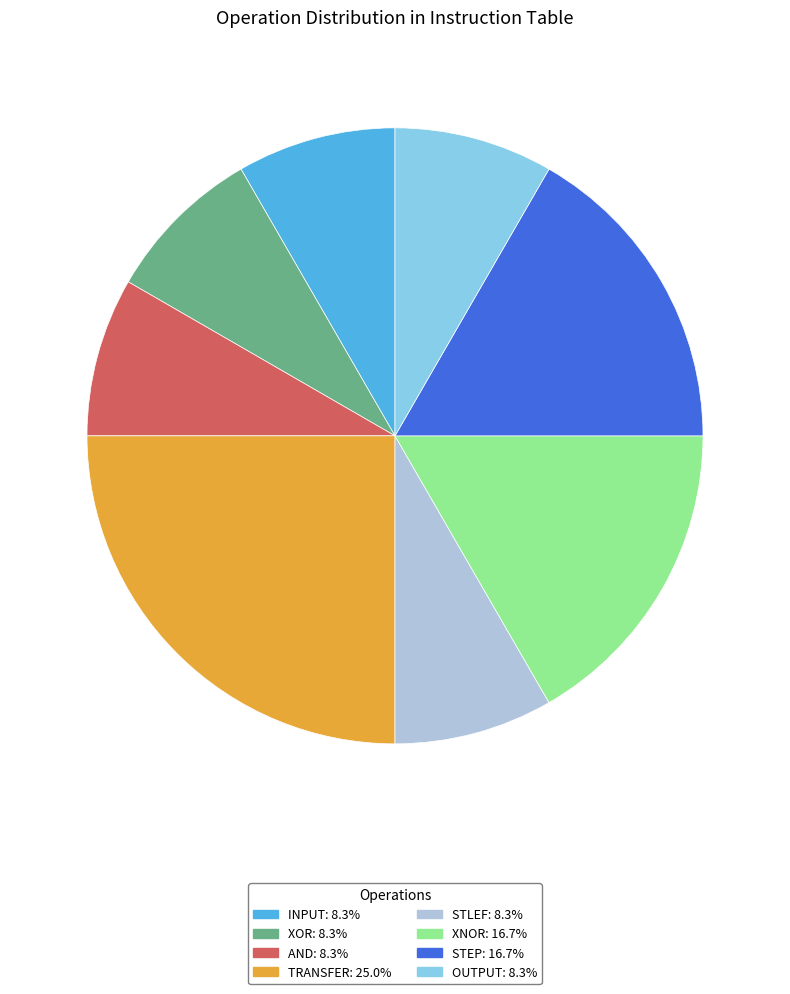

True or false: OUTPUT accounts for 8% of the total.

True